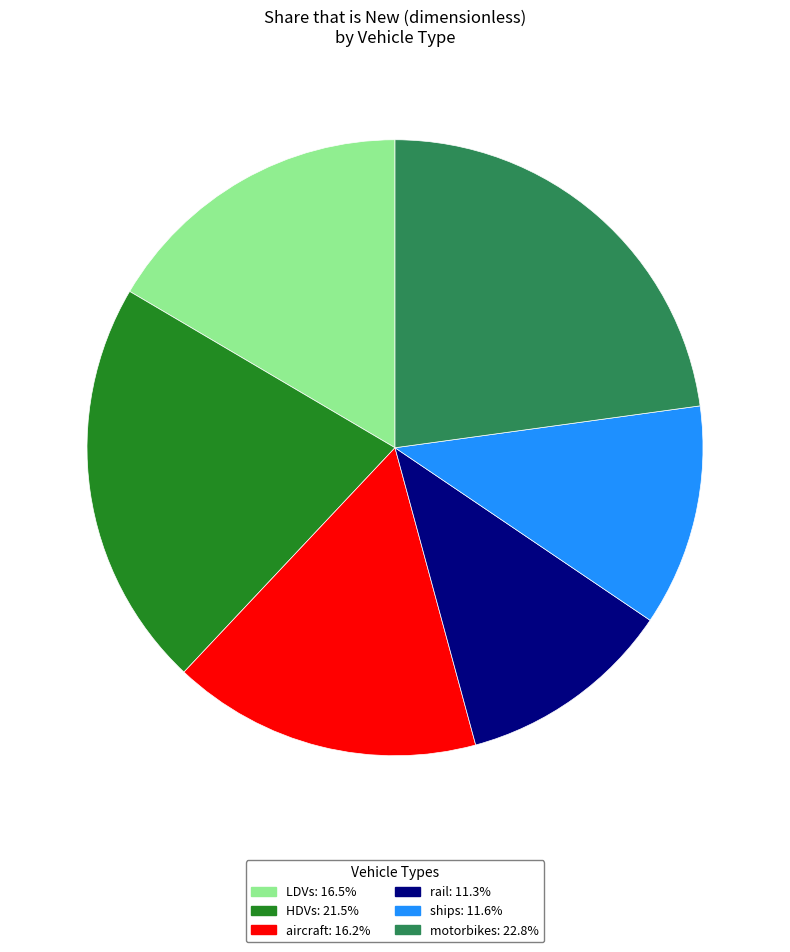

Which slice is the largest?

motorbikes